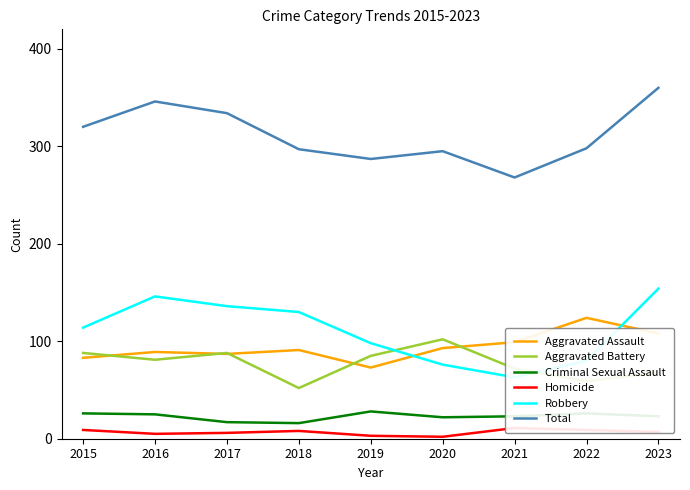

What is the spread (max minus min) of values at 2022?

289